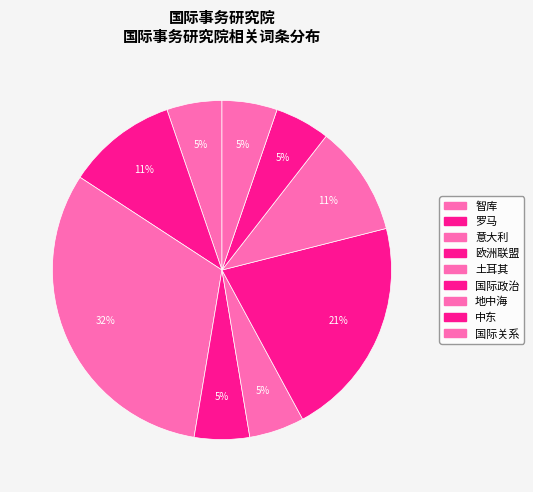

Count the number of slices in the pie.

9